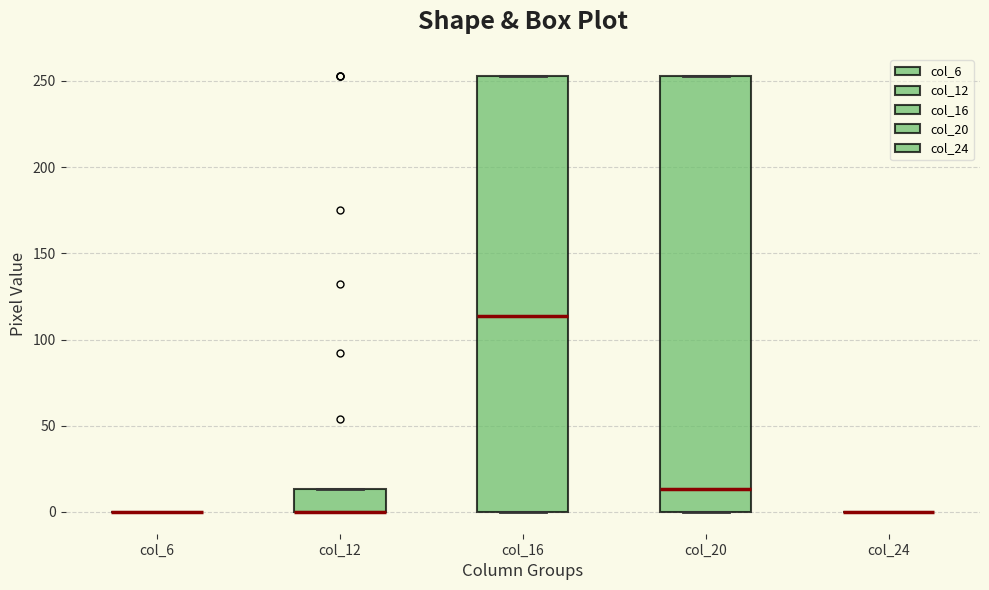

Reading left to right, read every box against the y-axis: the position of its median line, the range the box covers, and the ends of its whiskers. The values are not printed on the chart, so give them approximately, as read against the axis.

col_6: box collapsed to a line at 0, whiskers 0 to 0
col_12: median 0 (drawn on the box's lower edge), box 0 to 15, whiskers 0 to 15
col_16: median 115, box 0 to 255, whiskers 0 to 255
col_20: median 15, box 0 to 255, whiskers 0 to 255
col_24: box collapsed to a line at 0, whiskers 0 to 0